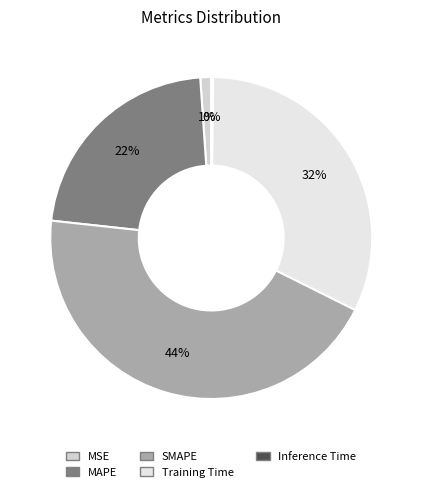

To the nearest percent, what is the difference between the largest and smallest slice percentages?

44%